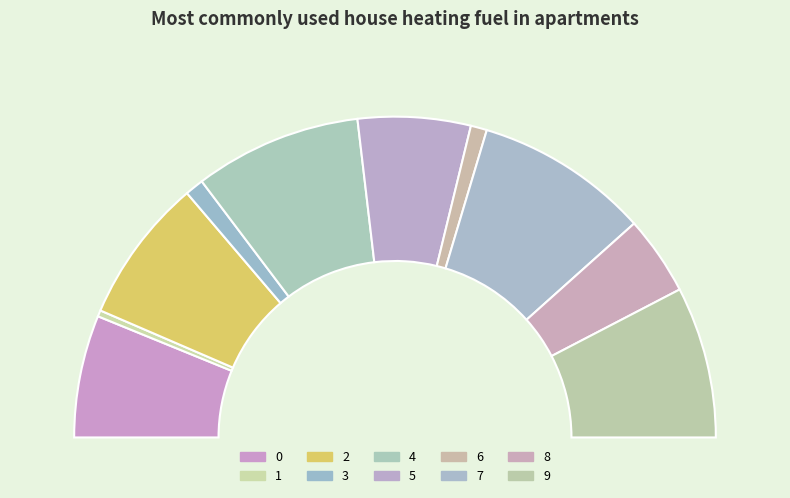

To the nearest percent, what portion does 3 represent?

2%